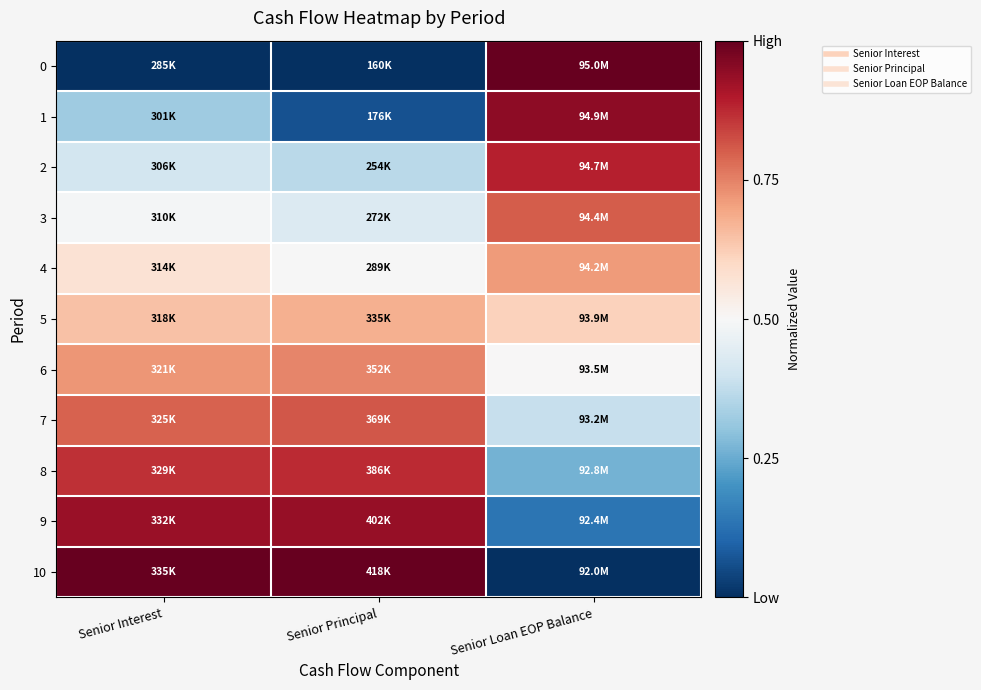

What is the maximum value shown in the chart?

1.0